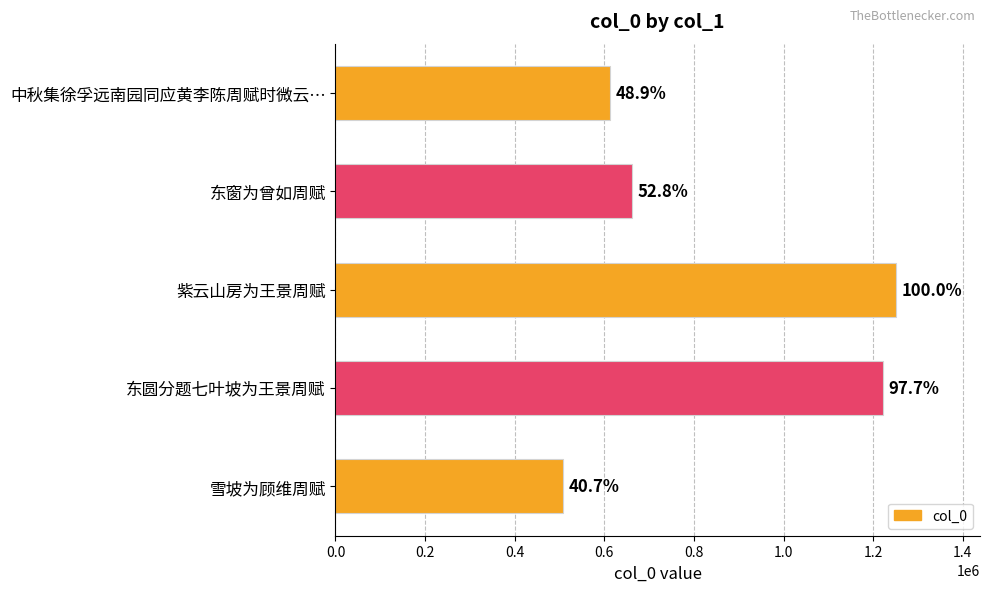

Does the chart contain any negative values?

No